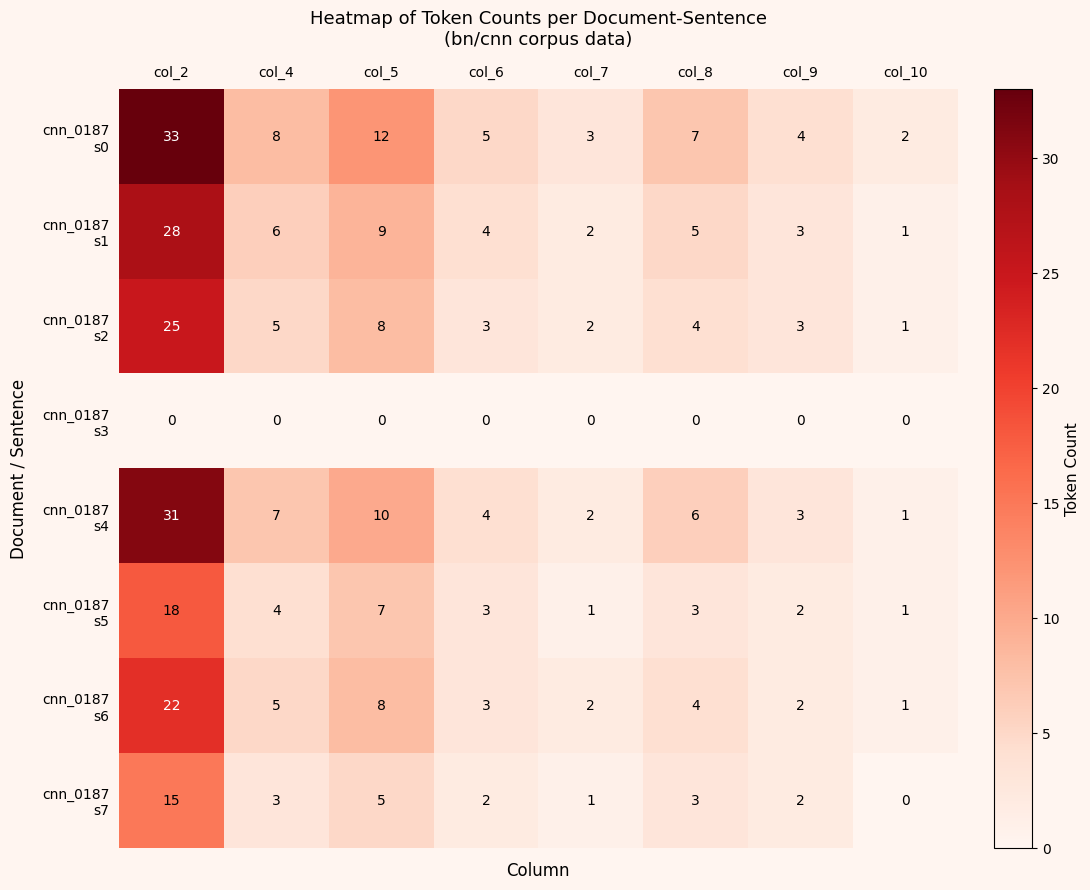

What is the maximum value shown in the chart?

33